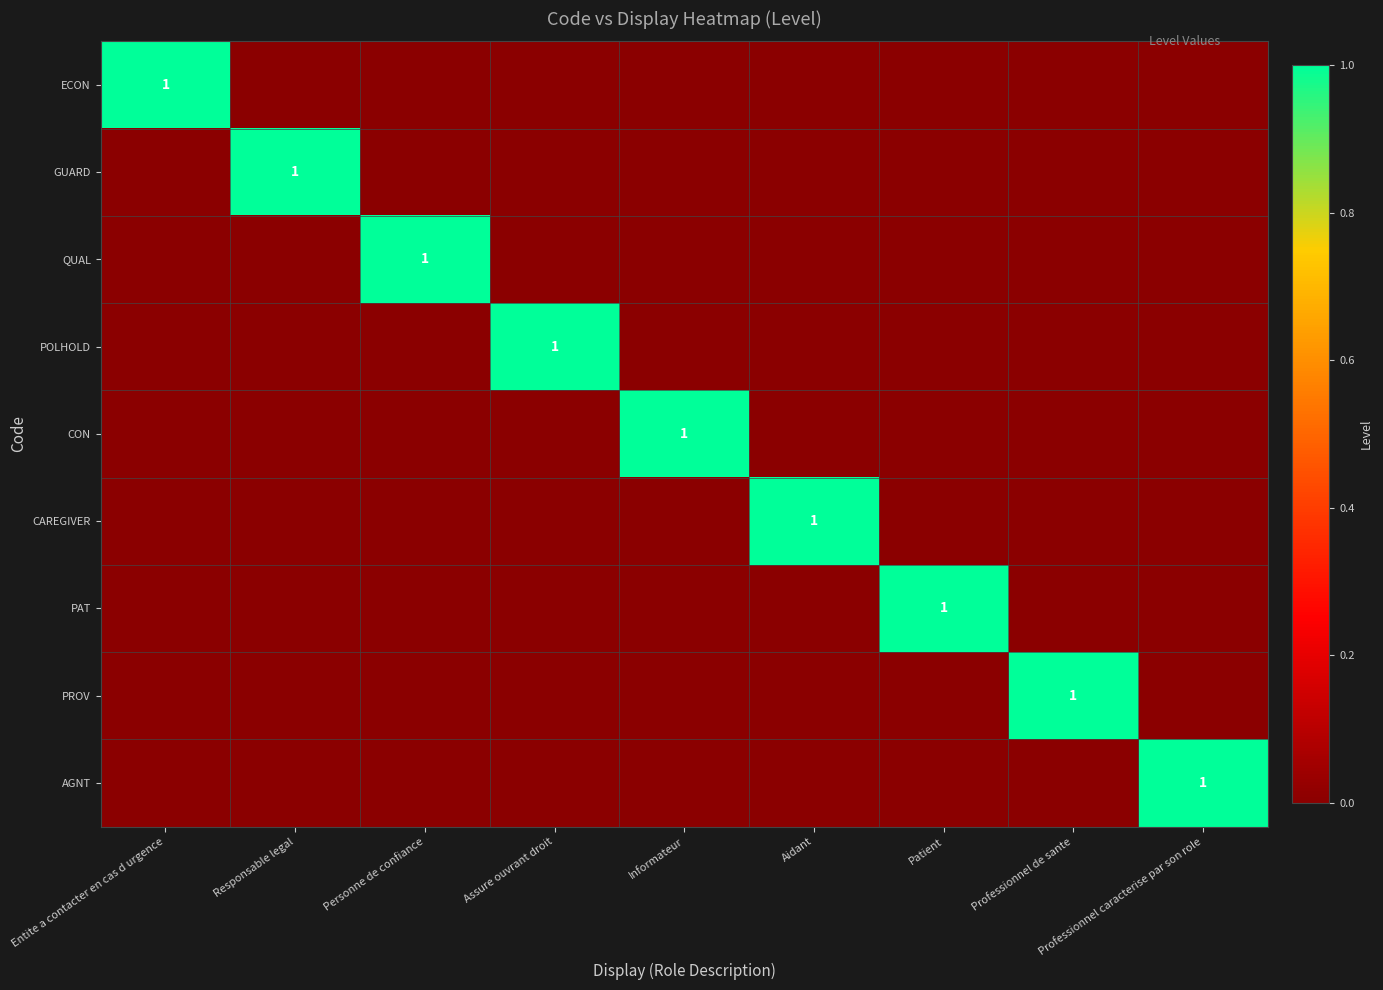

Which series has the widest spread of values?

ECON